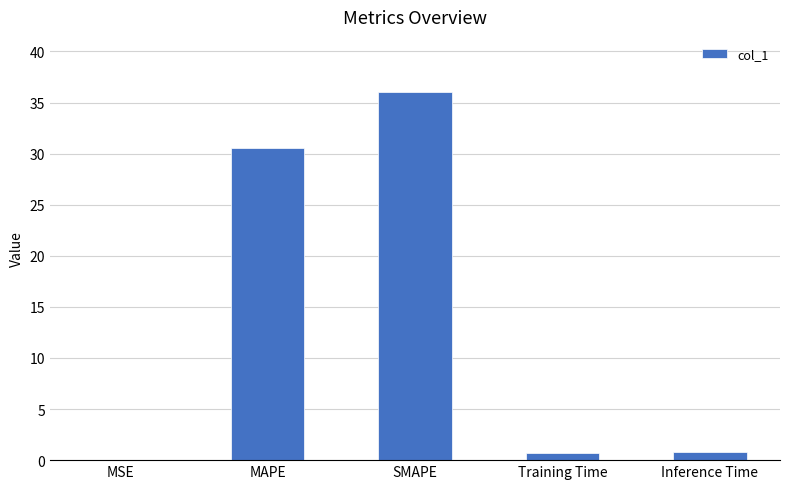

Is it true that the value at MSE is 0.0?

True